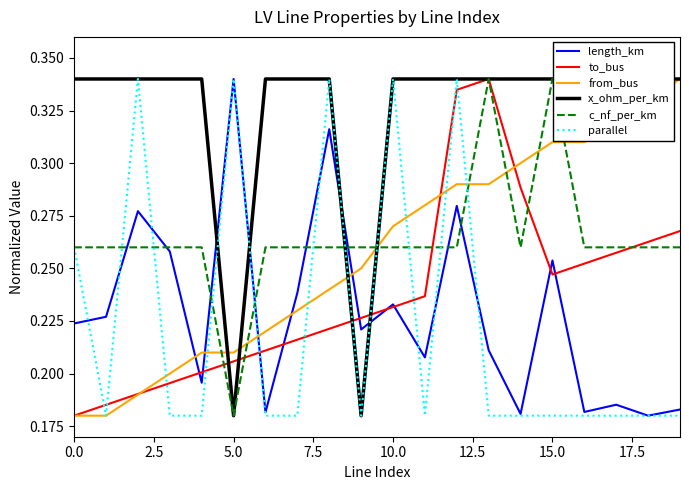

How many times do from_bus and length_km cross each other?

5